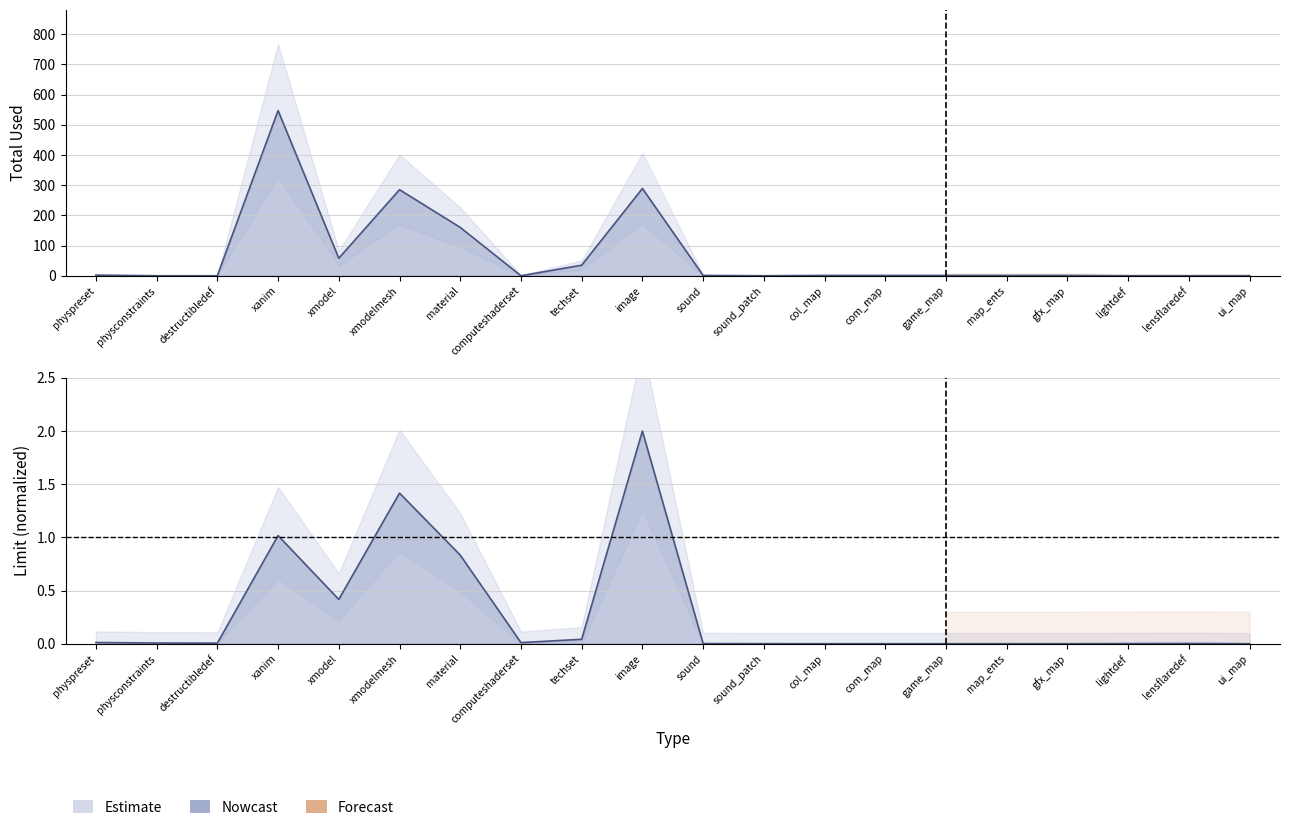

In total, how many points are lower than both neighbors (excluding endpoints)?

3